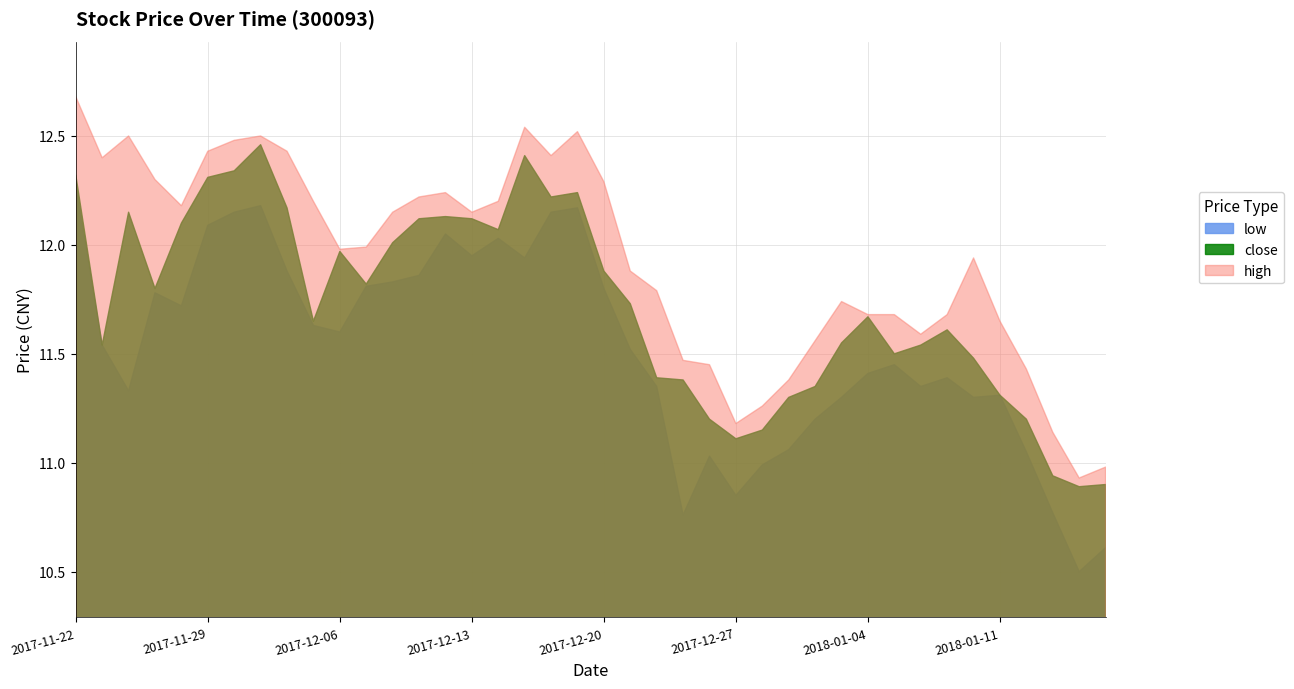

How many lines are shown in the chart?

3